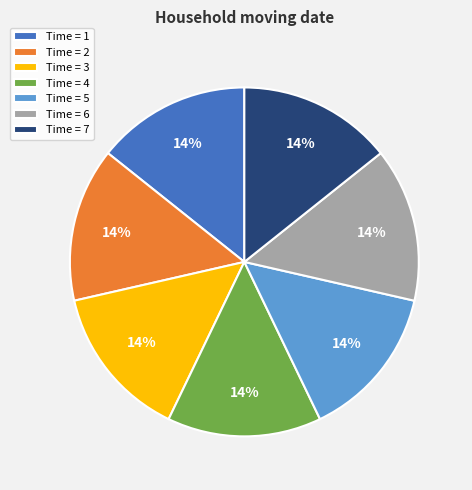

Count the number of slices in the pie.

7